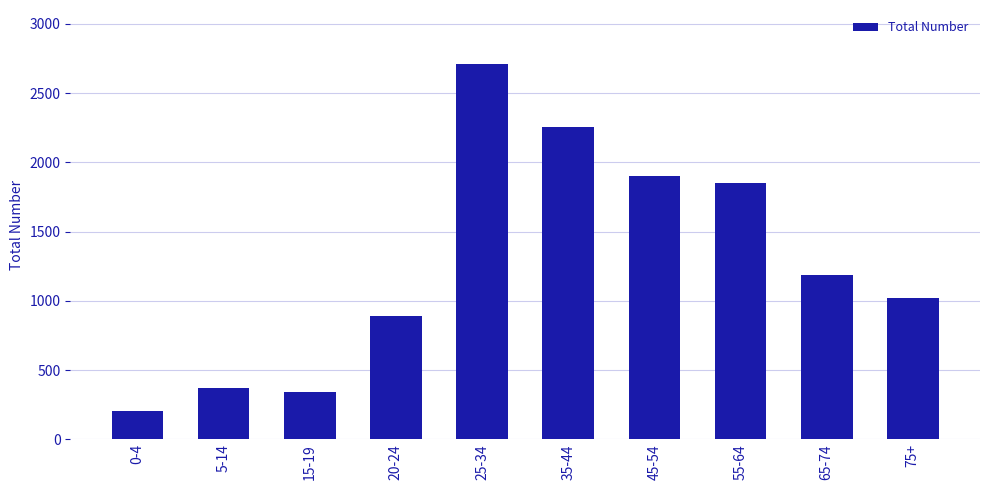

What is the label of the 8th bar from the left?

55-64